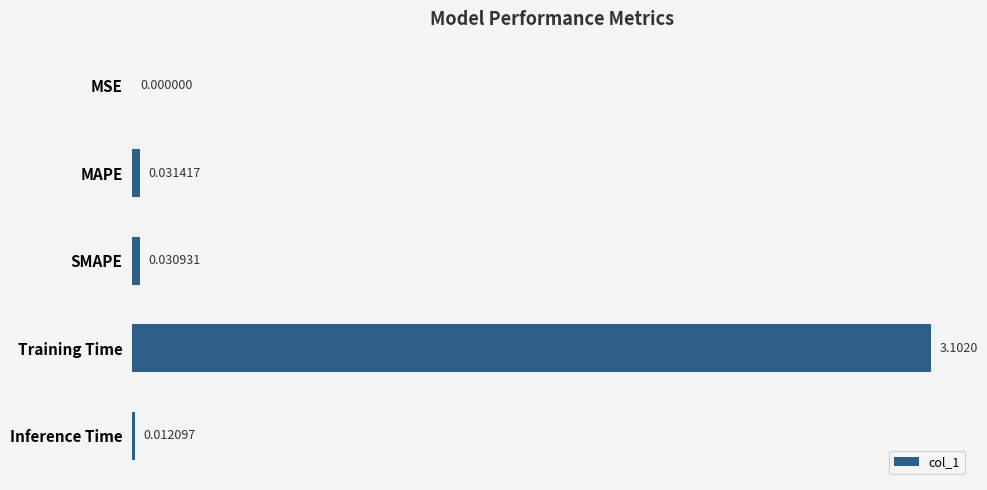

What is the change in value from Training Time to Inference Time?

-3.1